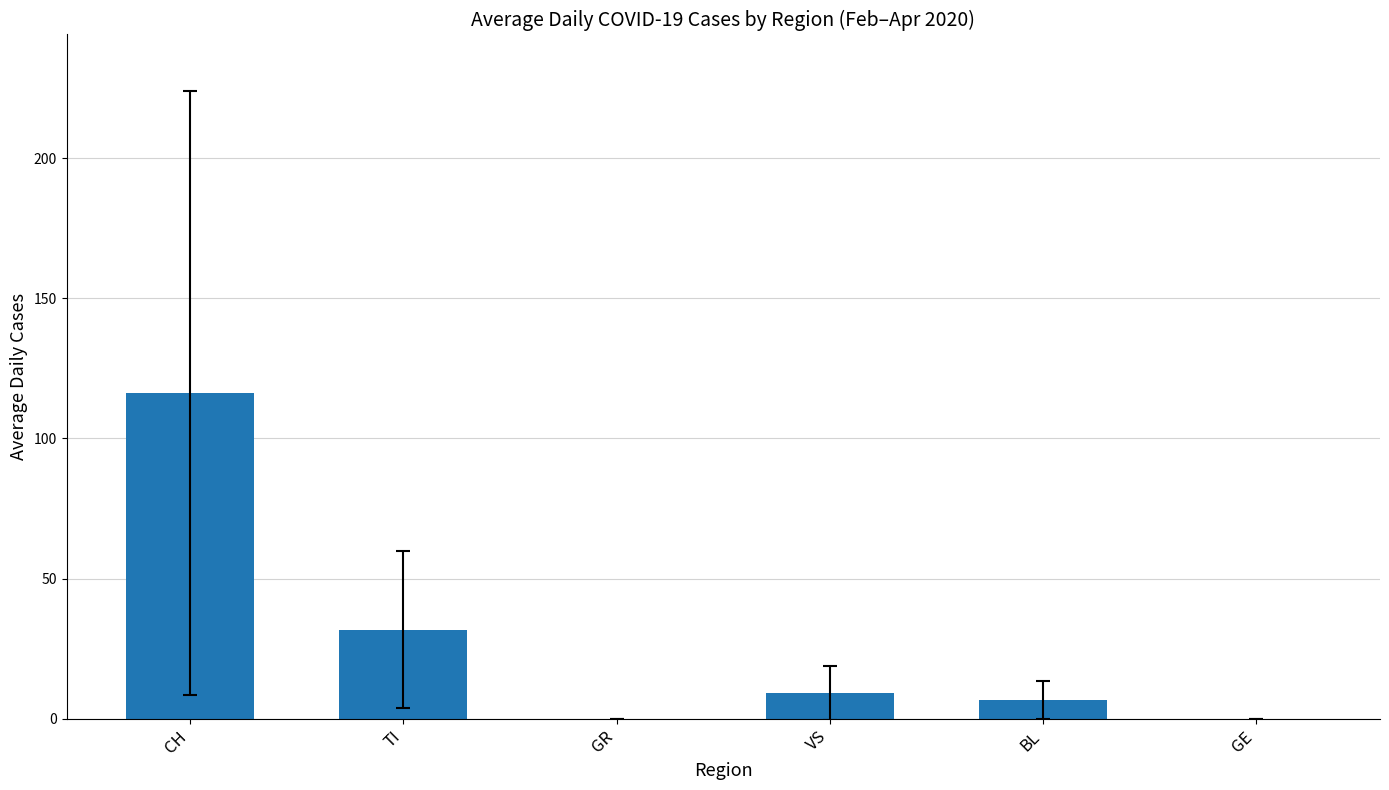

Where is the data nearest to the value 58?

TI